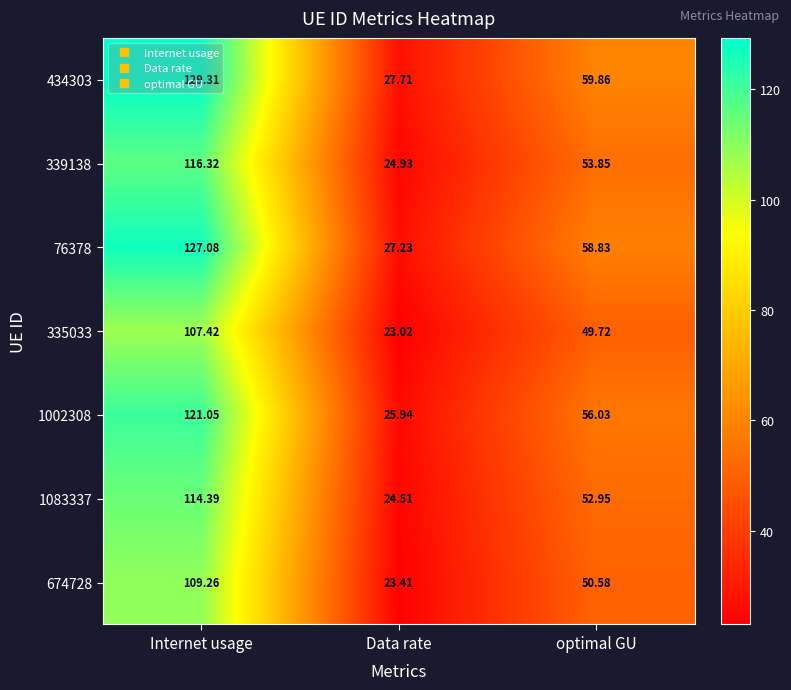

Rank the series by their maximum value, from lowest to highest.

335033, 674728, 1083337, 339138, 1002308, 76378, 434303